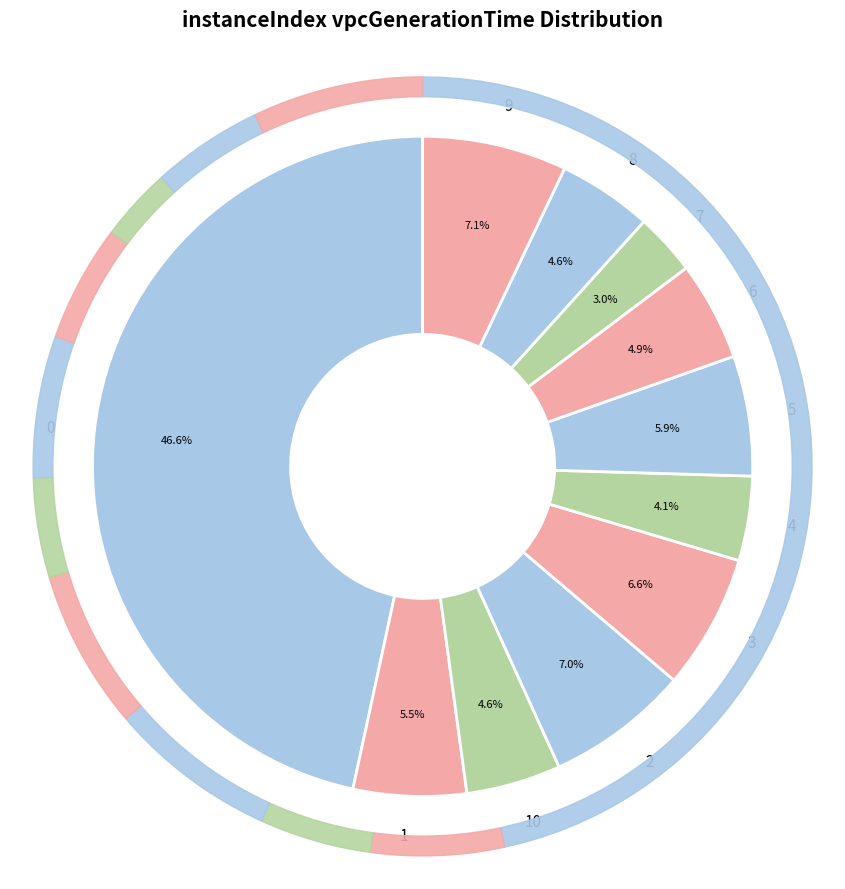

What percentage is the 0 slice, to the nearest percent?

47%